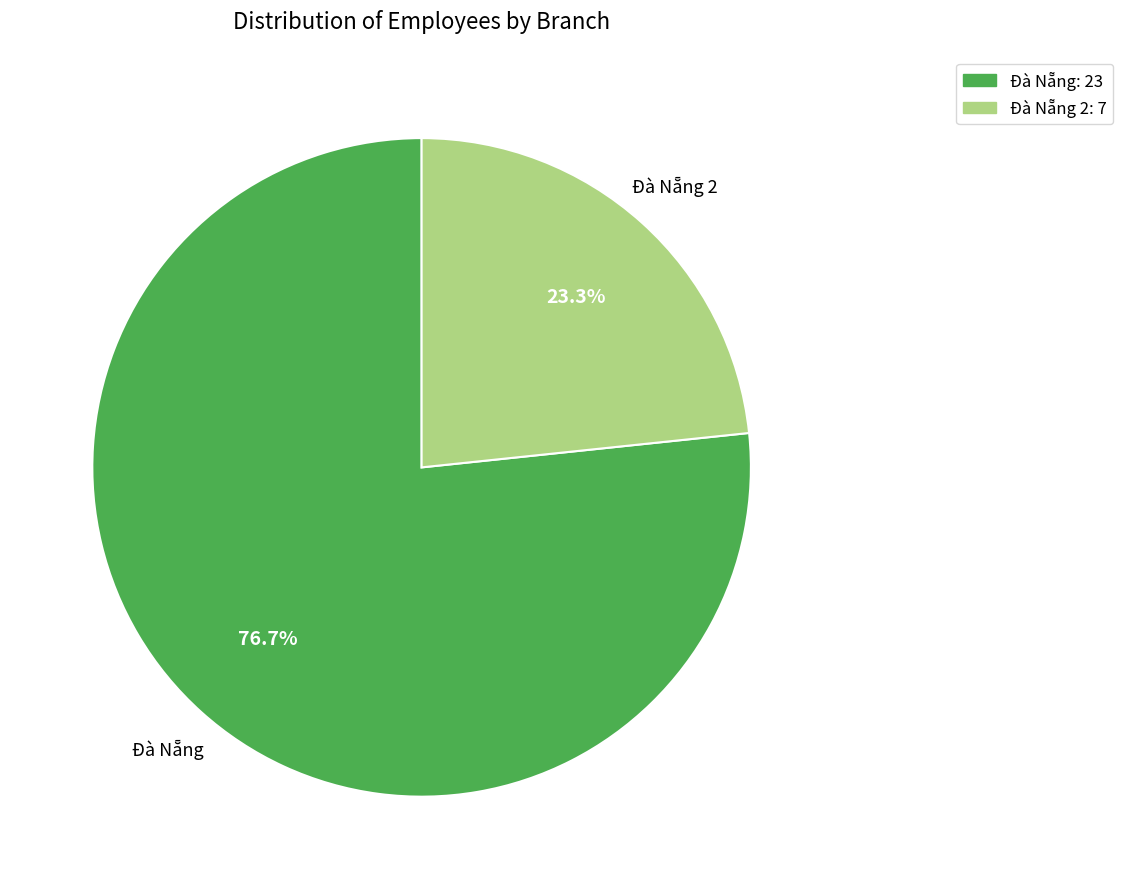

Is there any slice that represents more than half of the pie?

Yes